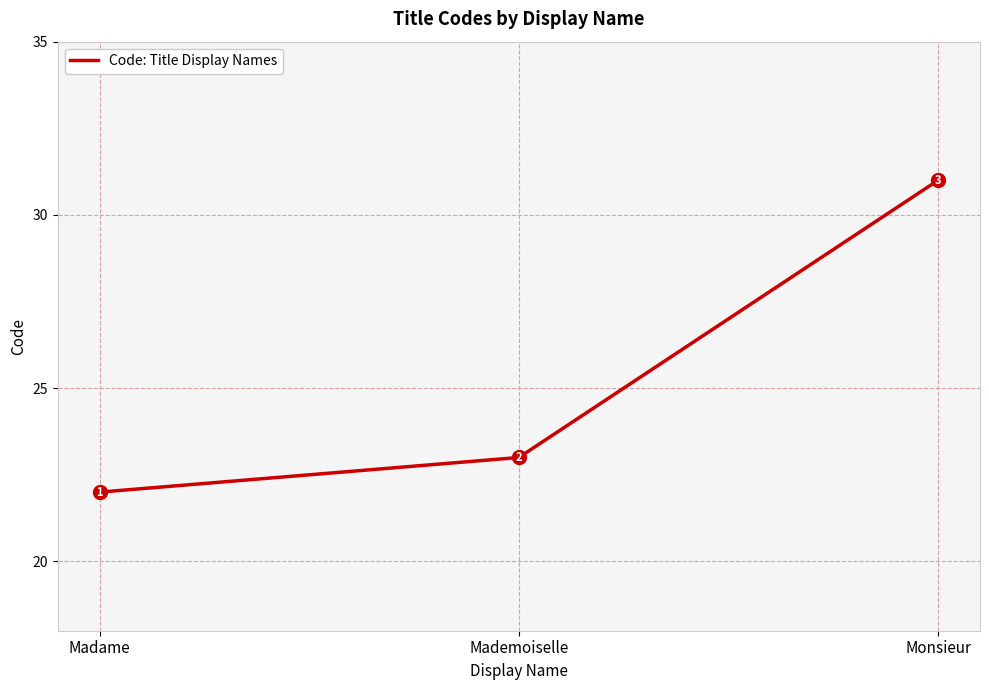

What is the difference between the maximum and minimum values?

9